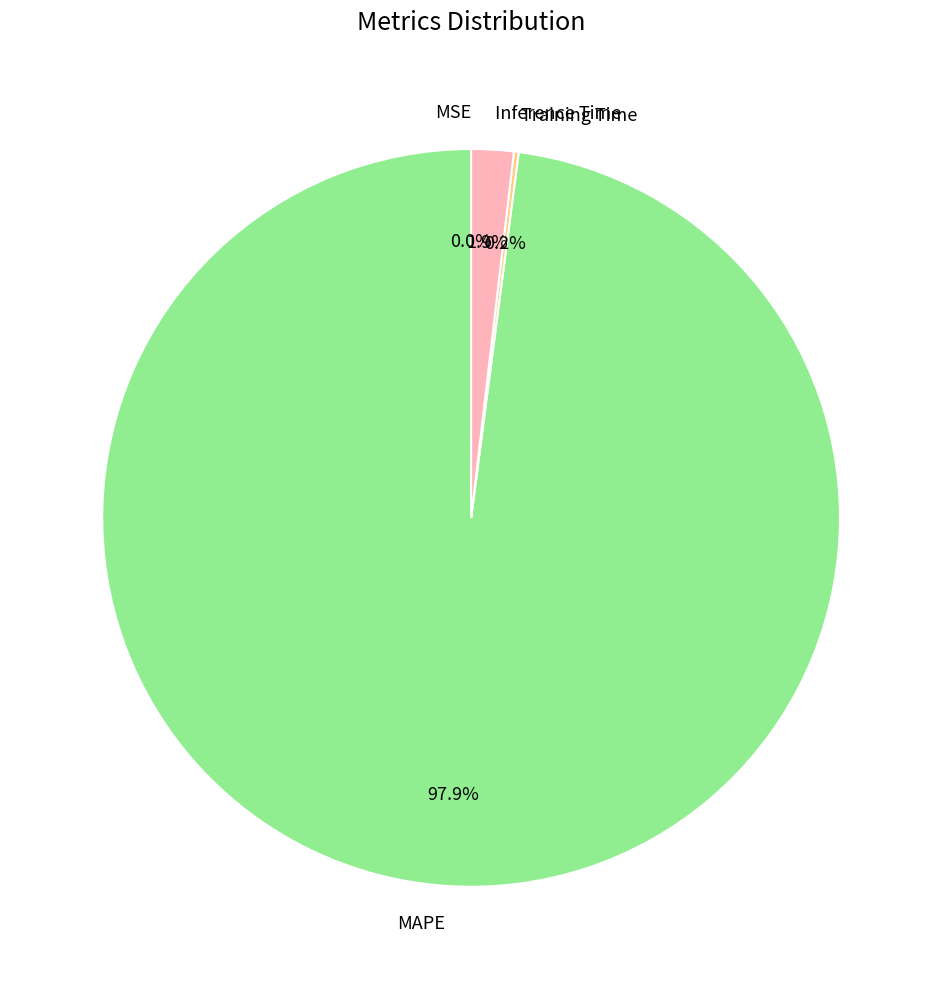

To the nearest percent, what is the difference between the largest and smallest slice percentages?

98%